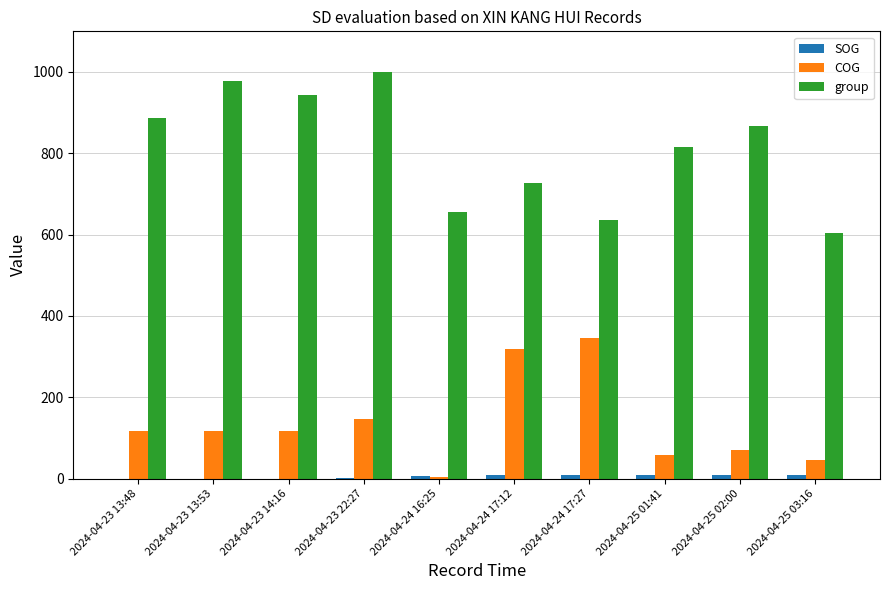

Between 2024-04-23 13:48 and 2024-04-24 17:27, which series saw the biggest shift?

group